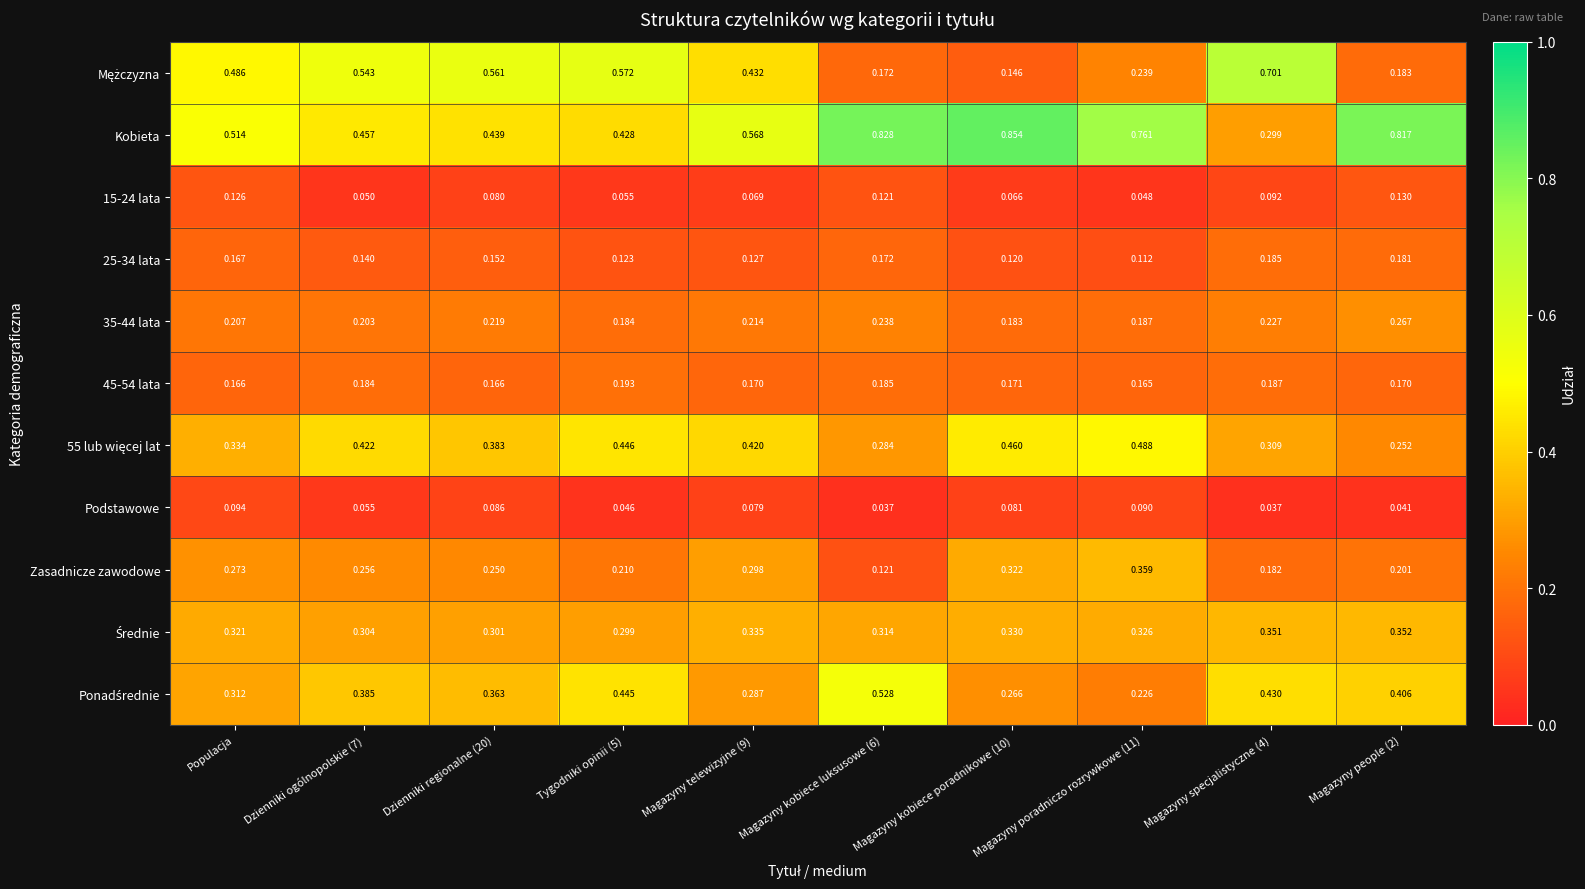

Which series has the largest total across all categories?

Kobieta